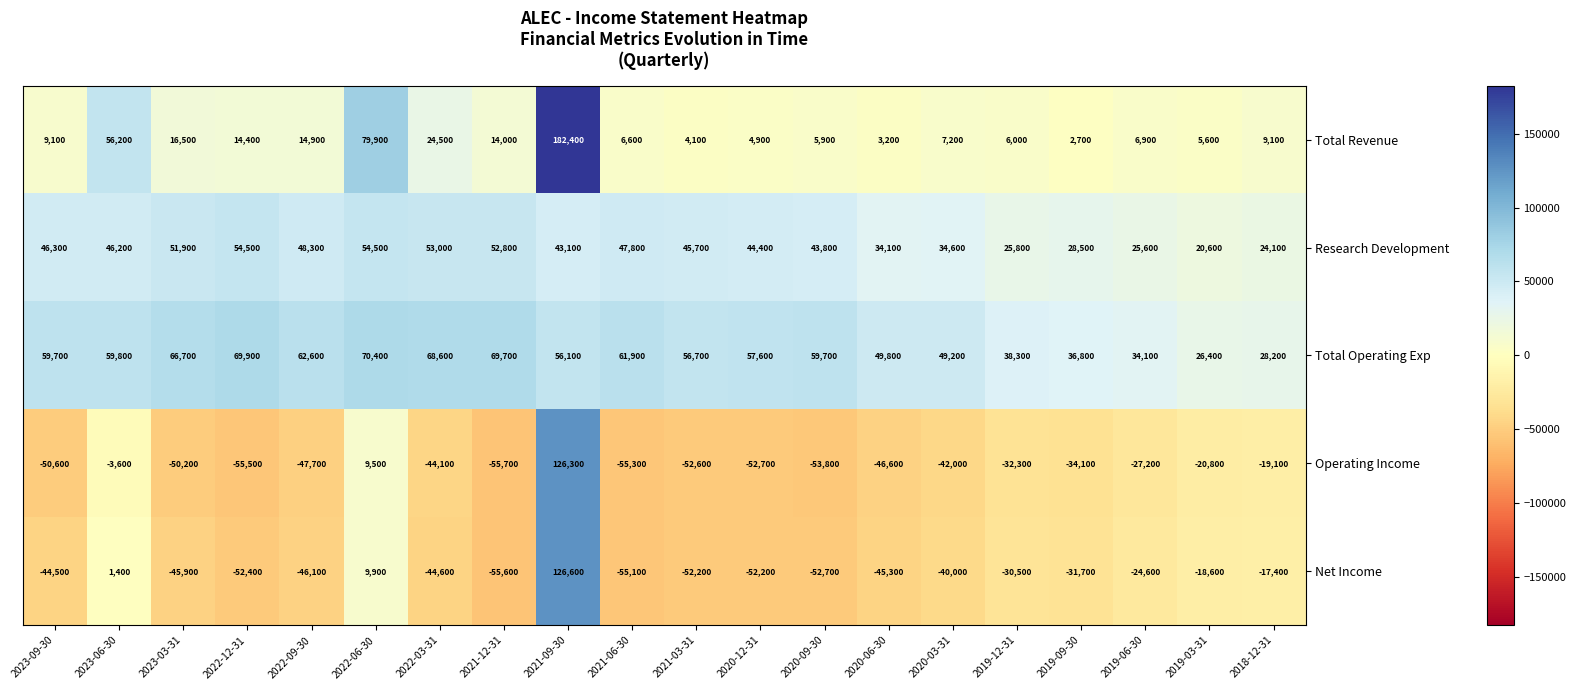

What is the sum of all Total Operating Exp values?

1082200